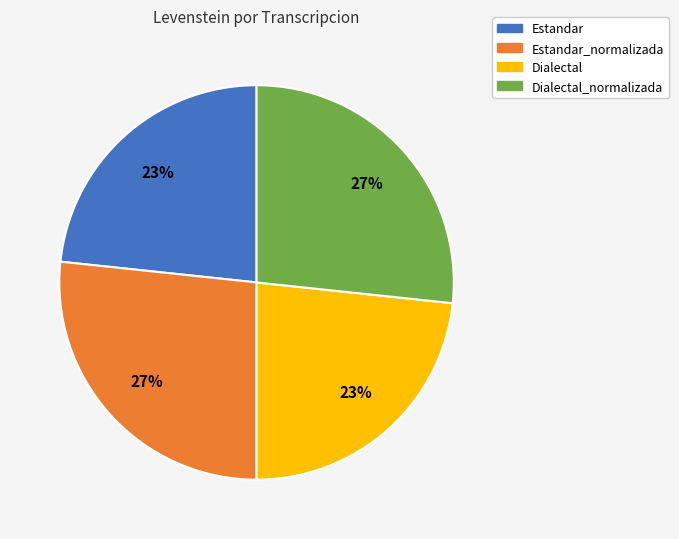

Combined, do Estandar and Dialectal account for over 50%?

No